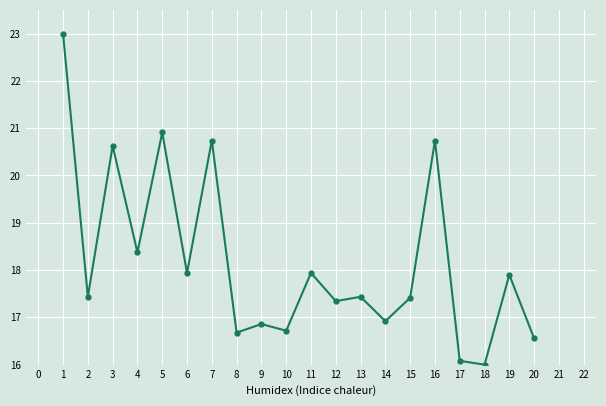

Reading left to right, extract all data points from this chart.

23.0	17.4	20.6	18.4	20.9	17.9	20.7	16.7	16.9	16.7	17.9	17.3	17.4	16.9	17.4	20.7	16.1	16.0	17.9	16.6